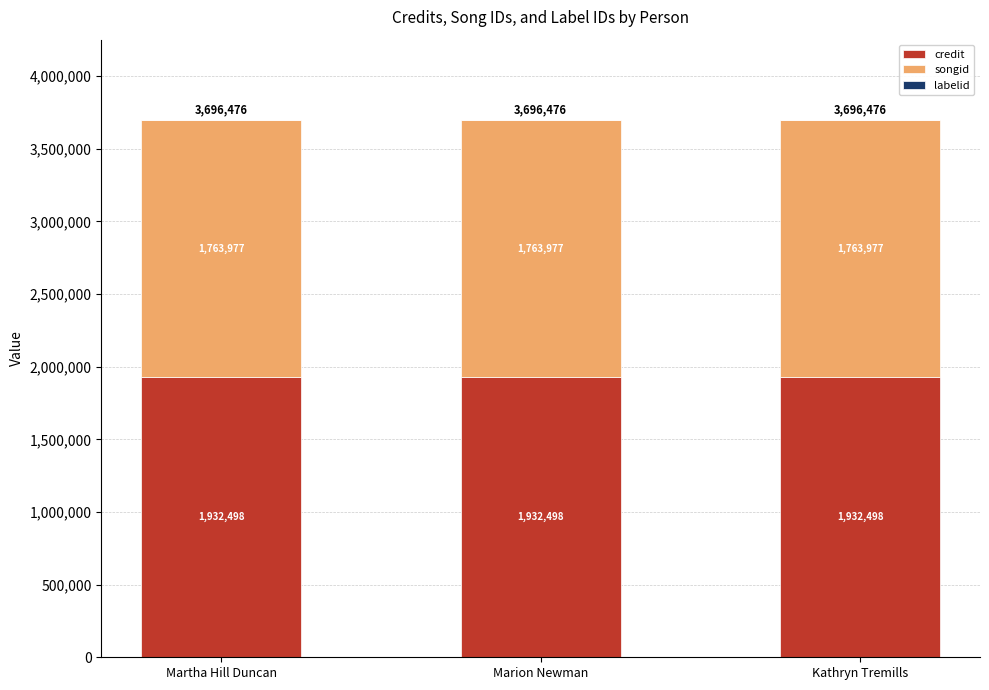

True or false: credit has a value of 1024002 at Martha Hill Duncan.

False